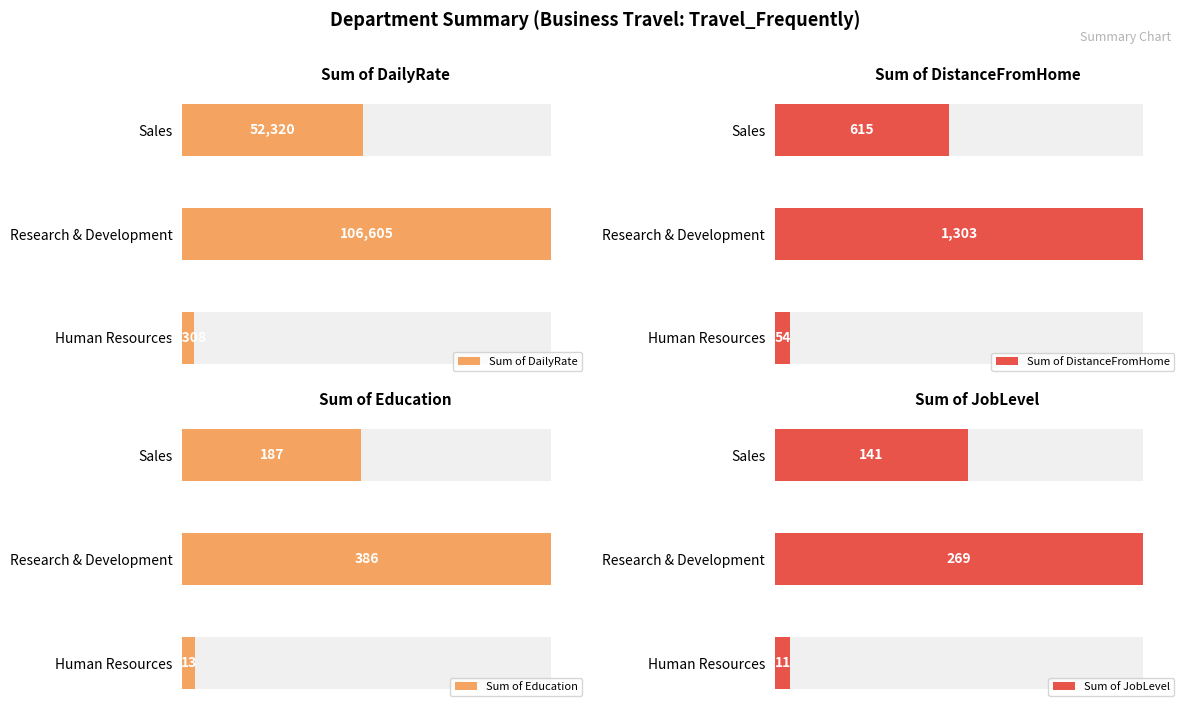

What is the total value across all series at Research & Development?

108563